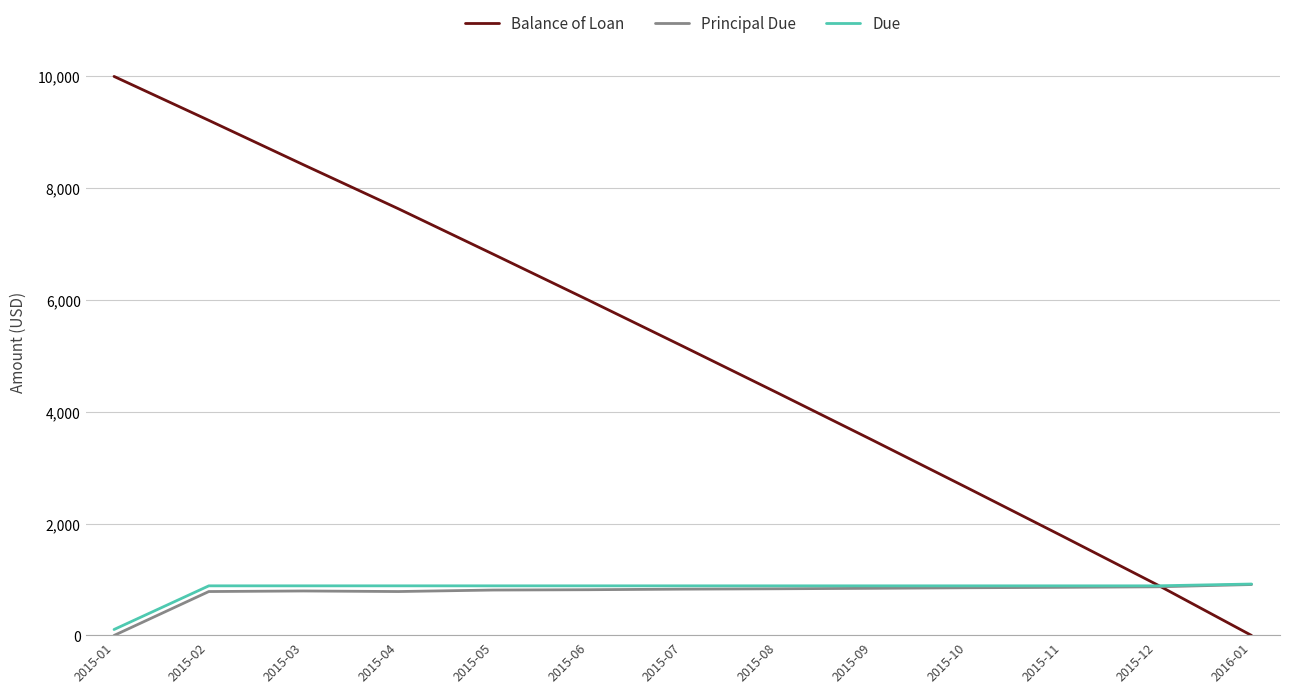

What is the greatest value displayed?

10000.0